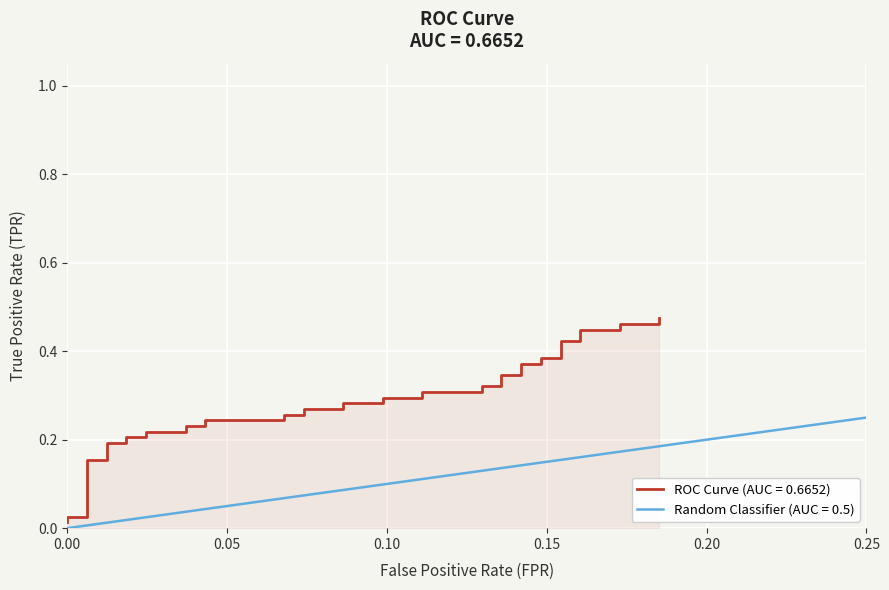

True or false: there are more than 0 points higher than both neighbors.

False